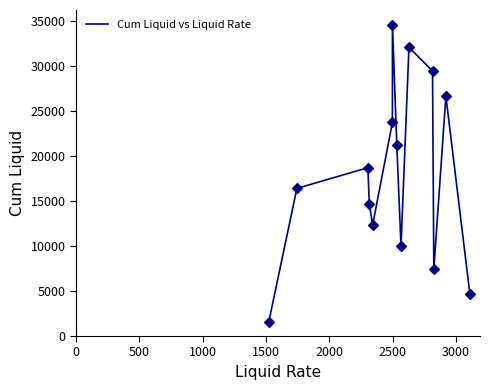

What is the minimum value shown in the chart?

1521.3